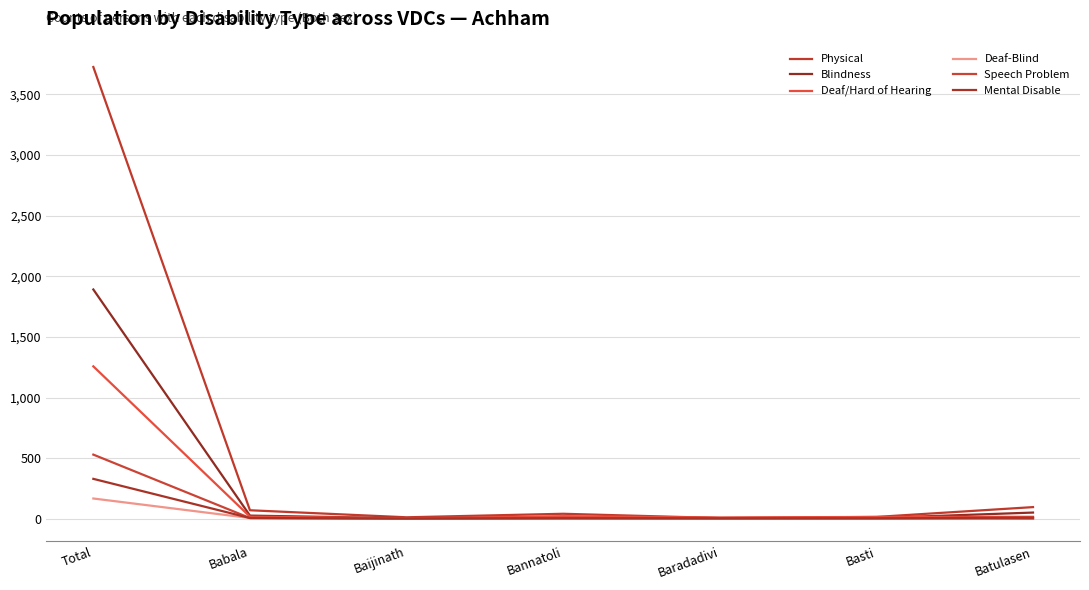

Between Babala and Baijinath, which is larger?

Babala